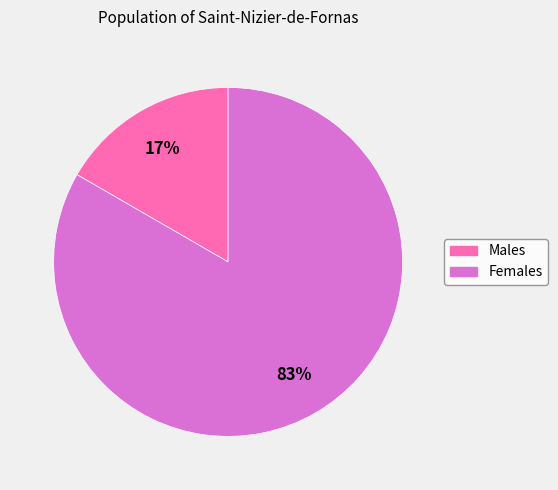

To the nearest percent, what is the average slice percentage?

50%